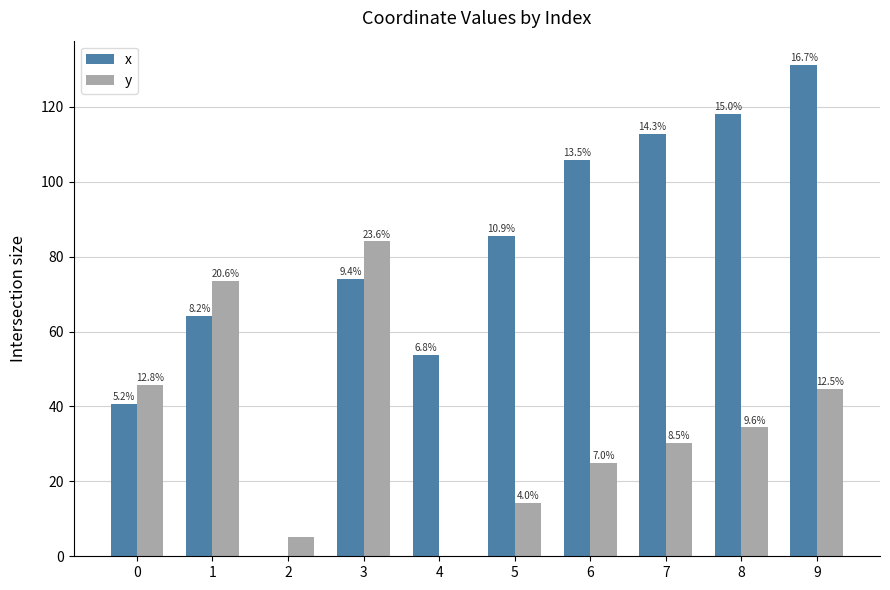

What are all the series names shown in the legend?

x, y